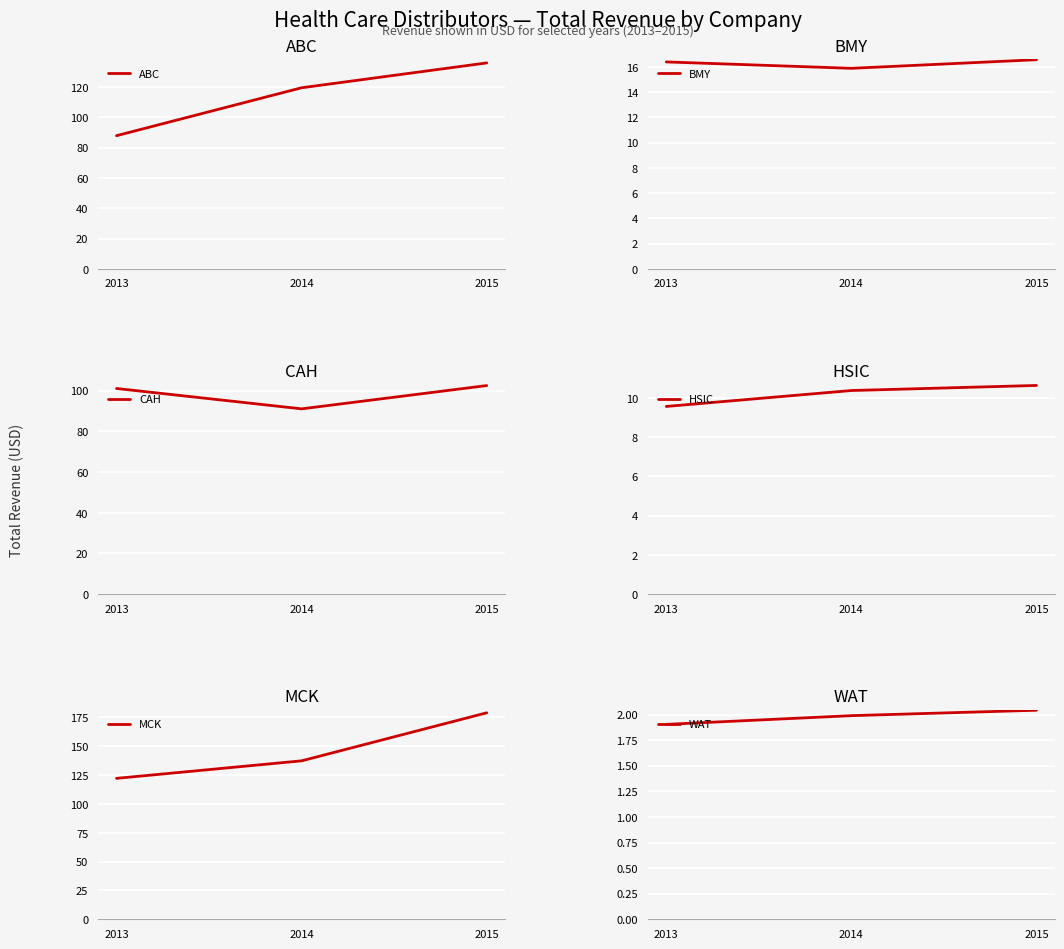

Reading right to left, what are all the values shown in this chart?

ABC: 136.0	119.6	88.0
BMY: 16.6	15.9	16.4
CAH: 102.5	91.1	101.1
HSIC: 10.6	10.4	9.6
MCK: 179.0	137.4	122.2
WAT: 2.0	2.0	1.9